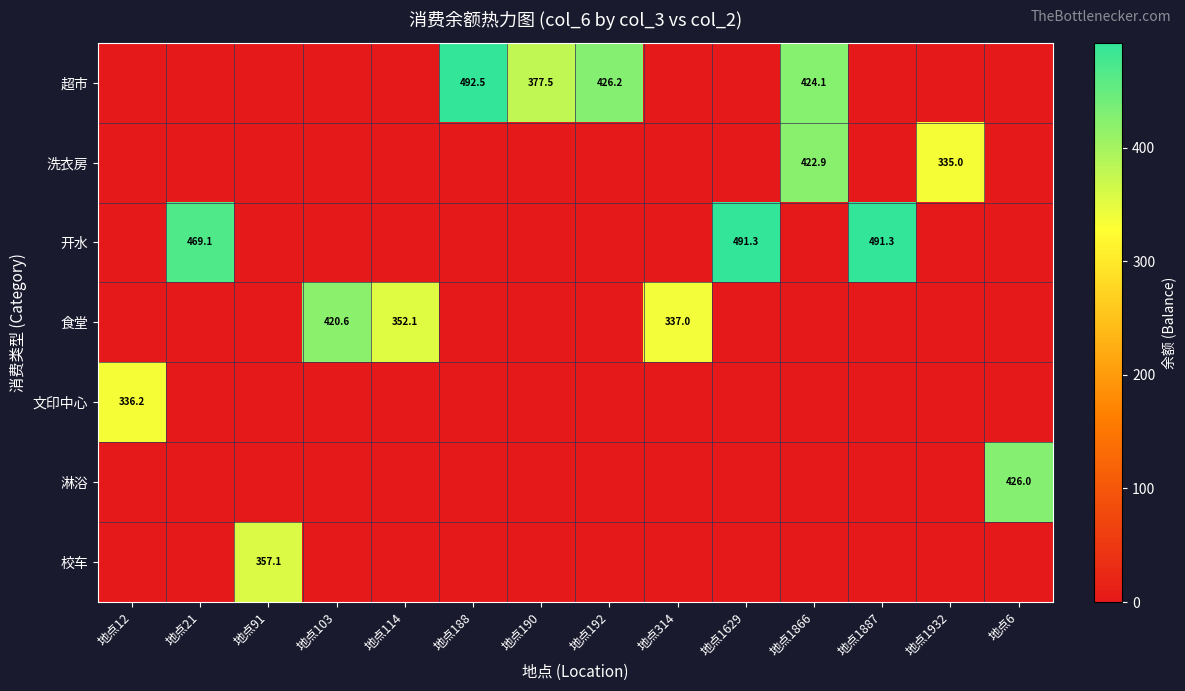

Is it true that 开水 equals 321.1 at 地点21?

False